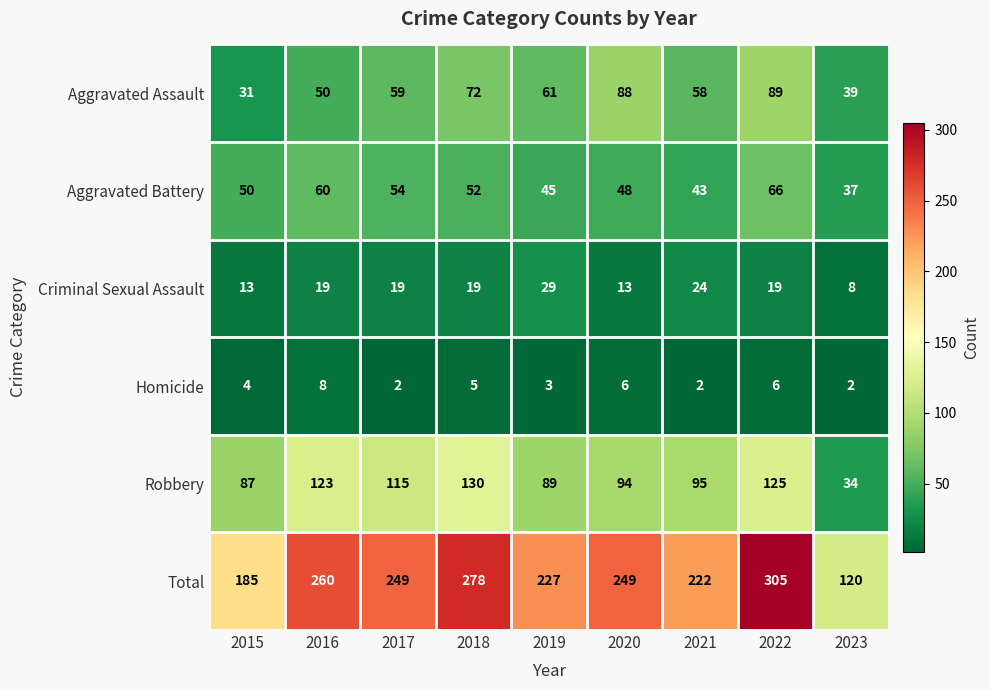

At 2022, list the series in order from largest to smallest.

Total, Robbery, Aggravated Assault, Aggravated Battery, Criminal Sexual Assault, Homicide